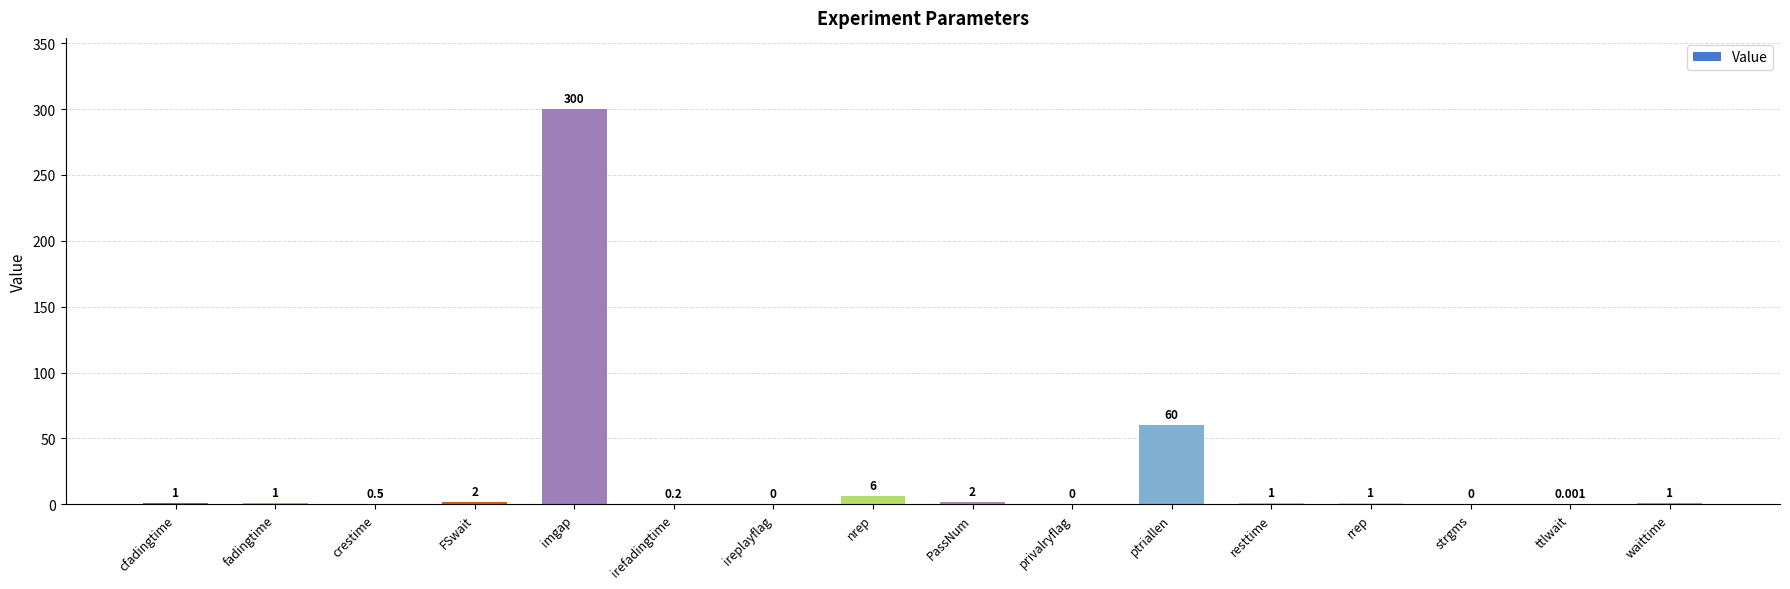

Where is the data nearest to the value 150?

ptriallen